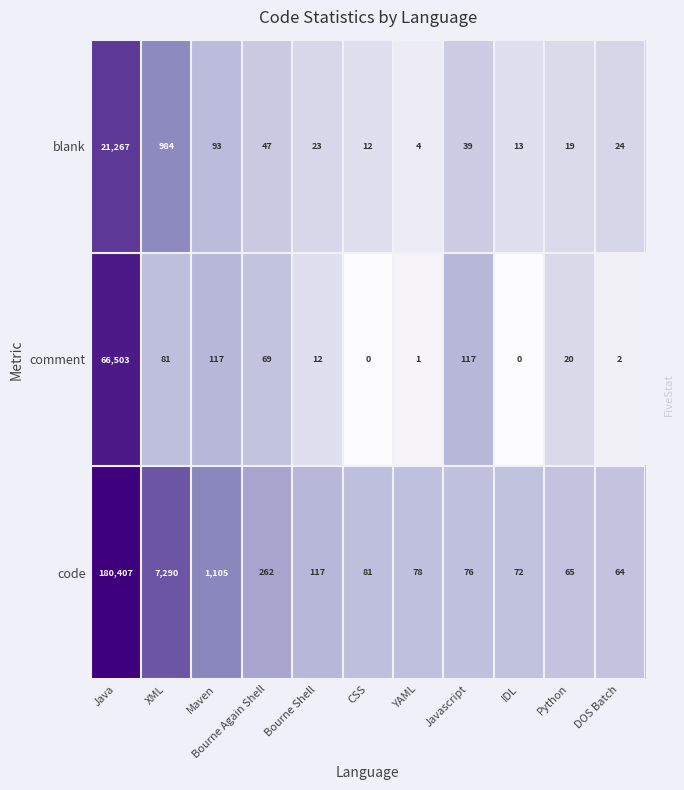

At which category is the sum across all series the highest?

Java